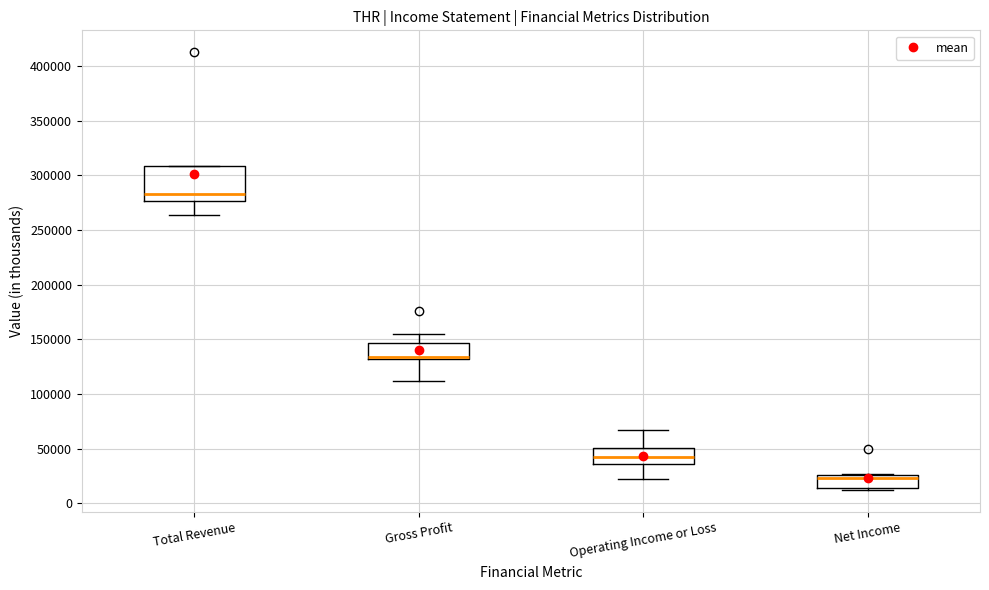

Reading left to right, transcribe this box plot: for each box, give where its median line is, the range the box spans, and where its two whiskers end, as read against the y-axis. The values are not printed on the chart, so give them approximately, as read against the axis.

Total Revenue: median 285000, box 275000 to 310000, whiskers 265000 to 310000
Gross Profit: median 135000, box 130000 to 145000, whiskers 110000 to 155000
Operating Income or Loss: median 40000, box 35000 to 50000, whiskers 20000 to 65000
Net Income: median 25000 (just below the box's upper edge), box 15000 to 25000, whiskers 10000 to 25000